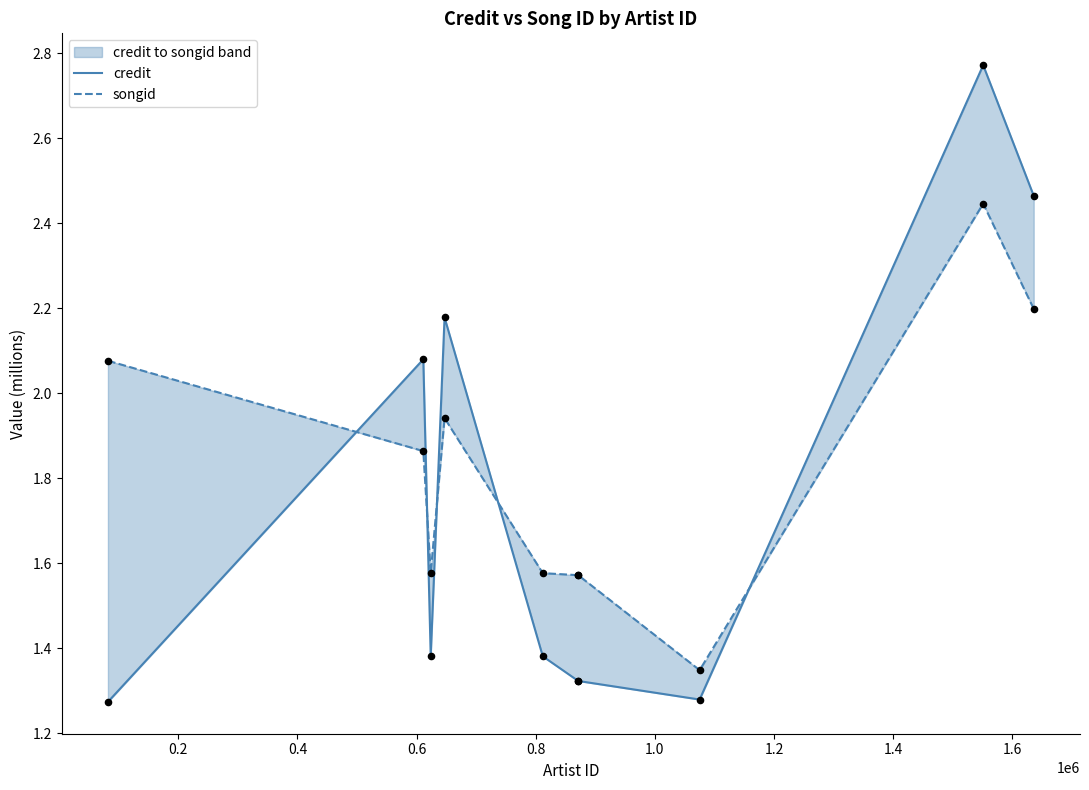

Which series reaches the minimum Y coordinate?

credit